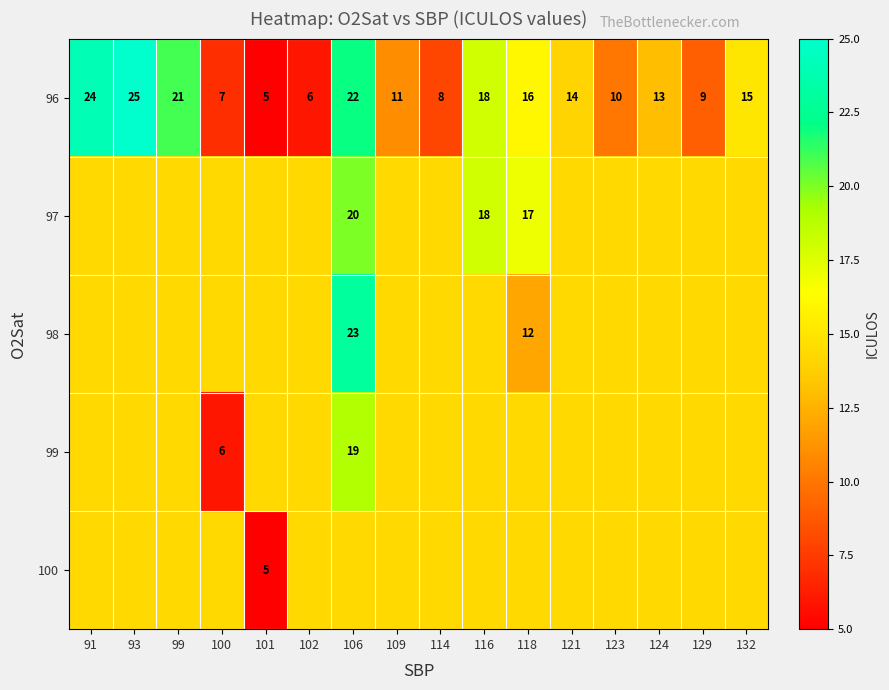

At which label does 96 reach its minimum?

101